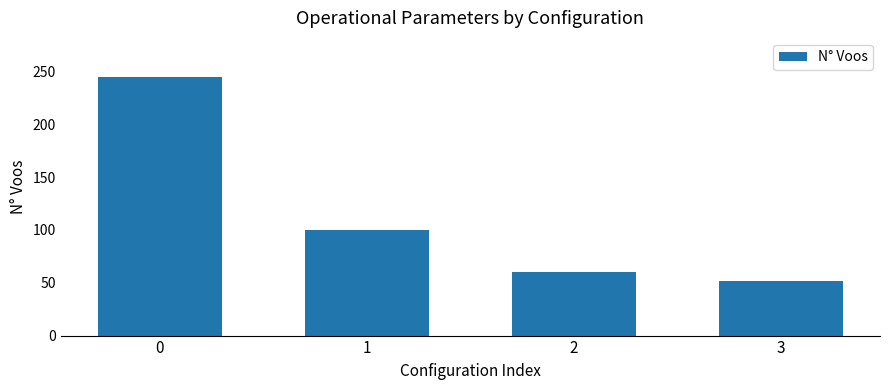

What is the difference between the values at 0 and 1?

145